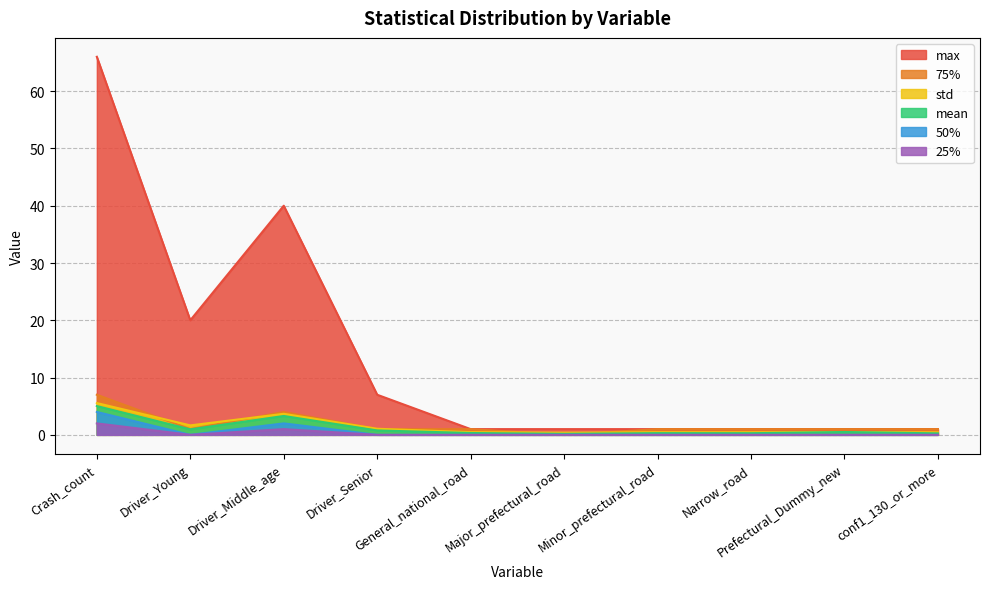

What are all the series names shown in the legend?

max, 75%, std, mean, 50%, 25%